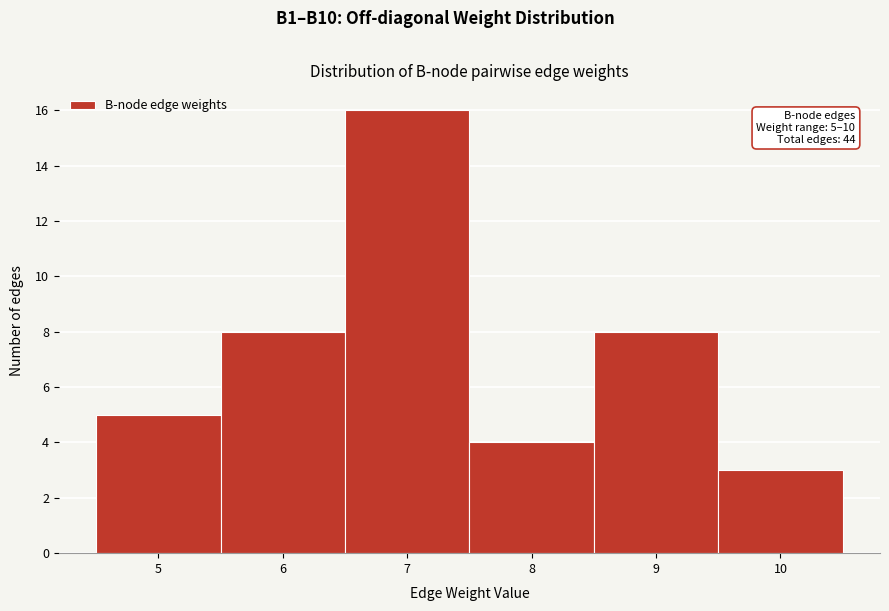

Over which range of the x-axis is the bar tallest?

6.5 to 7.5